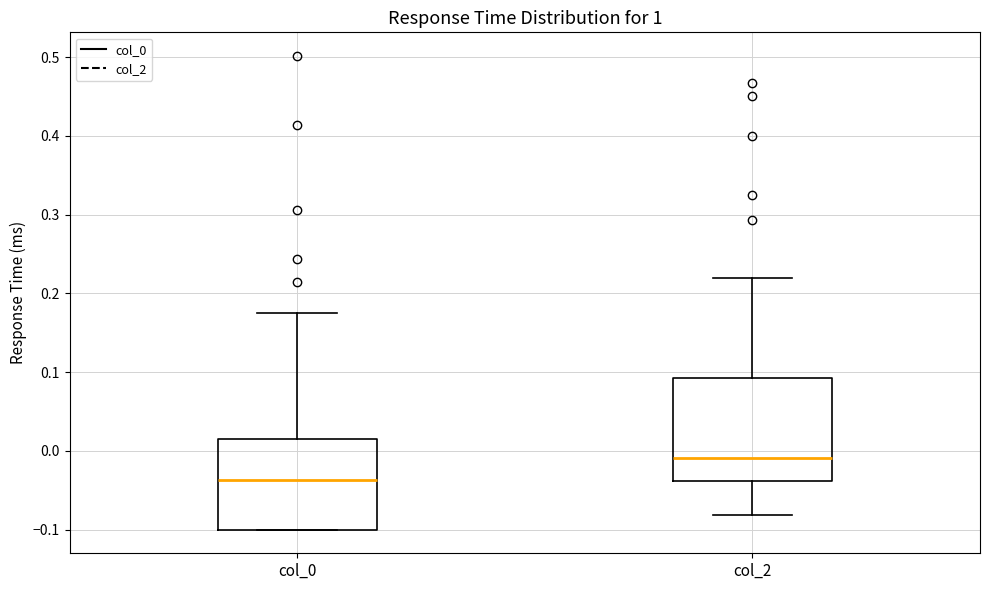

Reading left to right, transcribe this box plot: for each box, give where its median line is, the range the box spans, and where its two whiskers end, as read against the y-axis. The values are not printed on the chart, so give them approximately, as read against the axis.

col_0: median -0.04, box -0.10 to 0.02, whiskers -0.10 to 0.18
col_2: median -0.01, box -0.04 to 0.09, whiskers -0.08 to 0.22